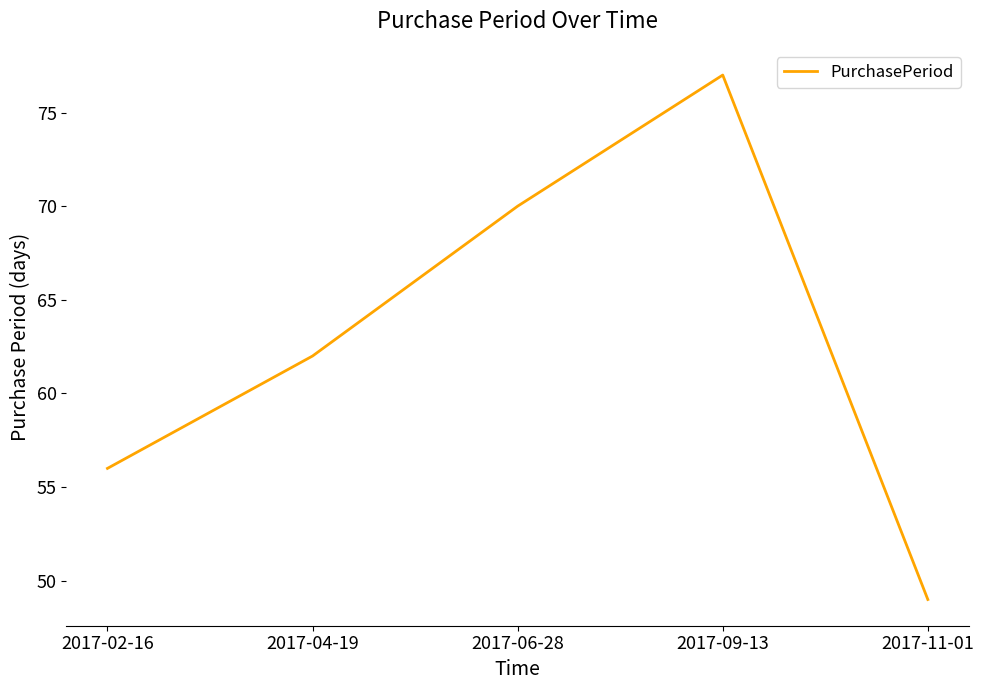

List the labels in order of value, largest first.

2017-09-13, 2017-06-28, 2017-04-19, 2017-02-16, 2017-11-01